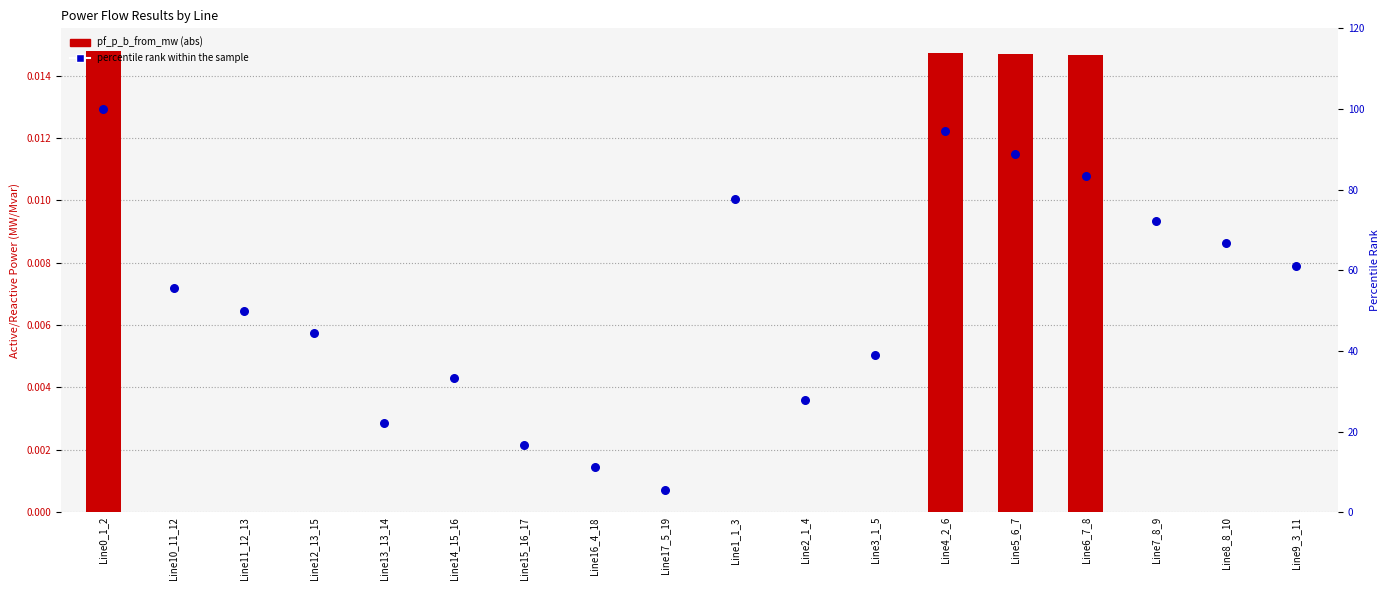

What are all the series names shown in the legend?

pf_p_b_from_mw (abs), percentile rank within the sample